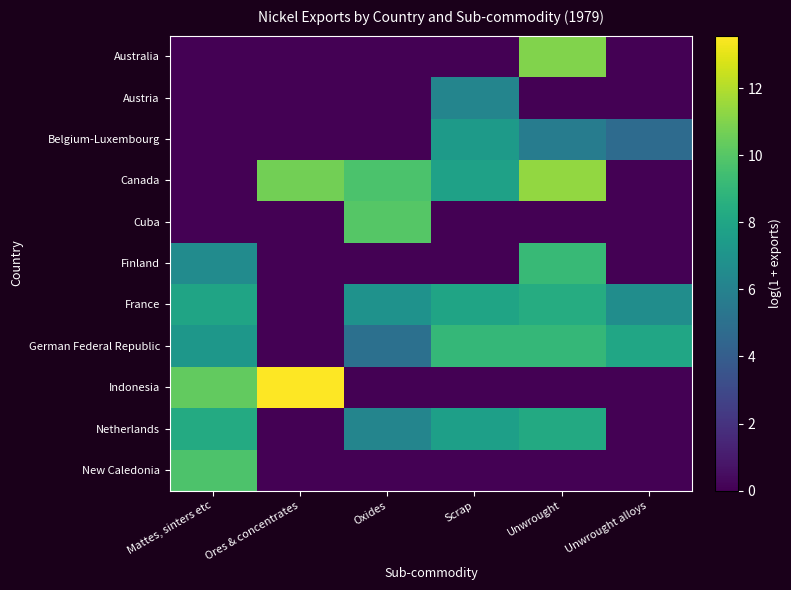

Count the number of data series in this chart.

11